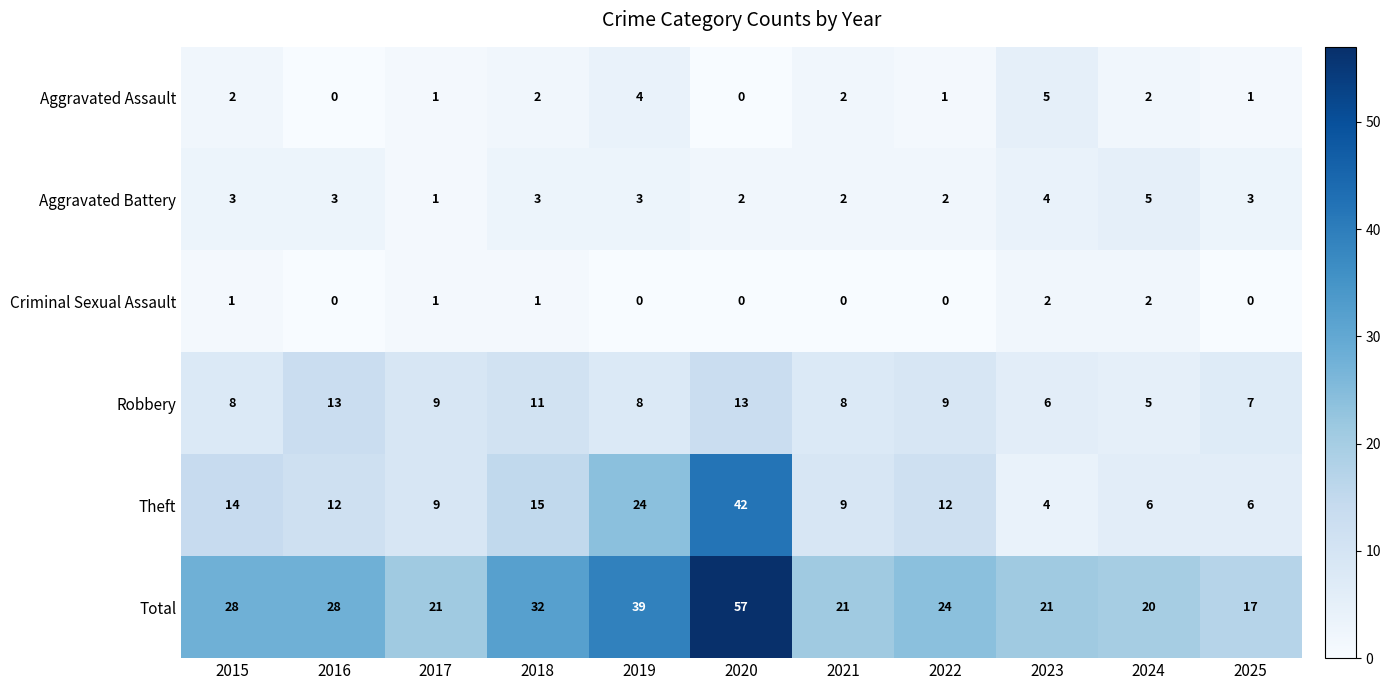

The Aggravated Battery series shows 5 at 2015. True or false?

False